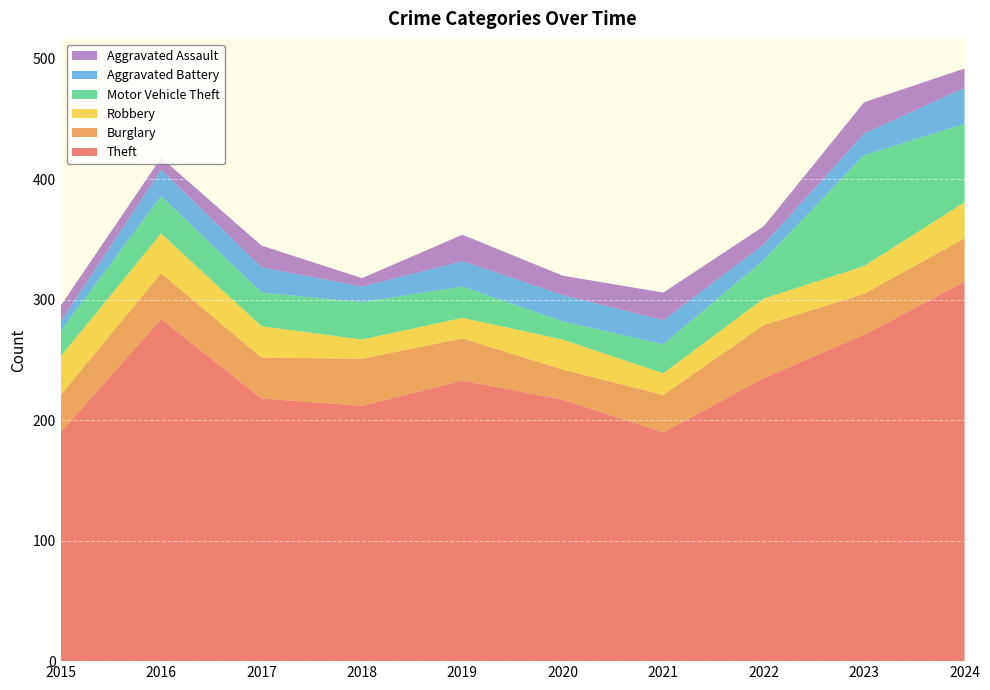

Reading left to right, what are all the values shown in this chart?

Theft: 190	284	218	212	233	217	190	235	271	315
Burglary: 31	38	34	39	35	25	31	44	34	36
Robbery: 32	33	26	16	17	25	18	22	23	30
Motor Vehicle Theft: 21	31	28	31	26	15	24	32	92	65
Aggravated Battery: 8	22	21	13	21	22	20	13	18	30
Aggravated Assault: 13	10	18	7	22	16	23	15	26	16